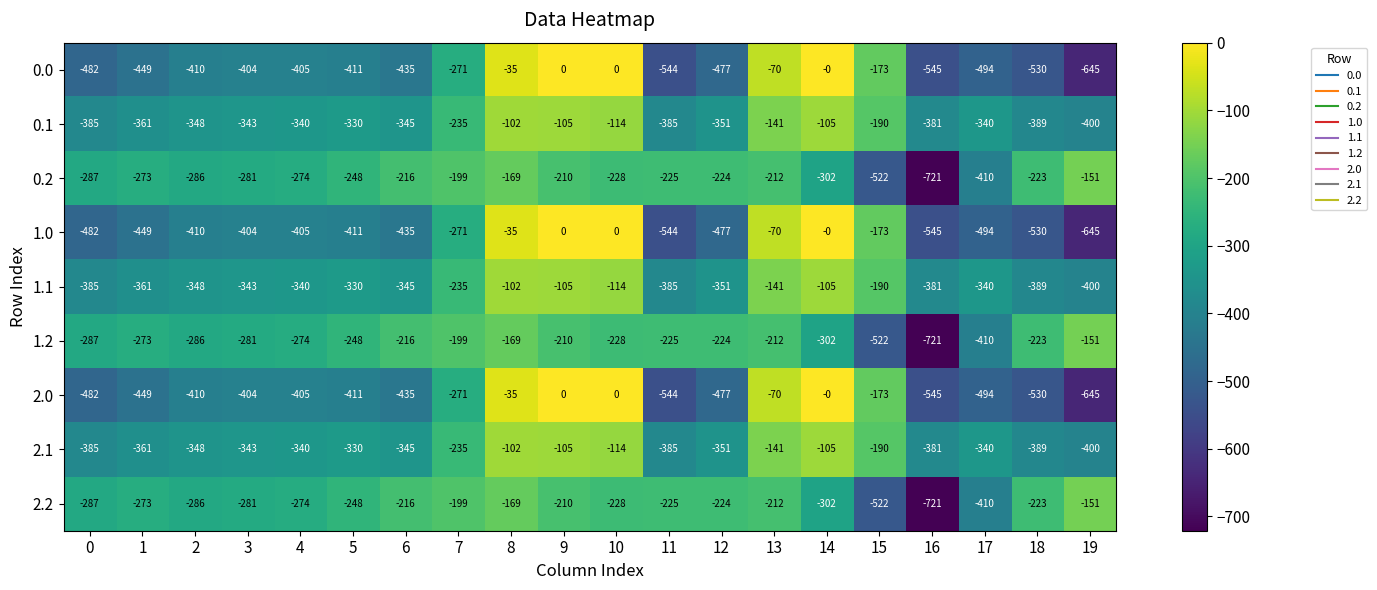

How many data points in 2.0 are less than -410?

10